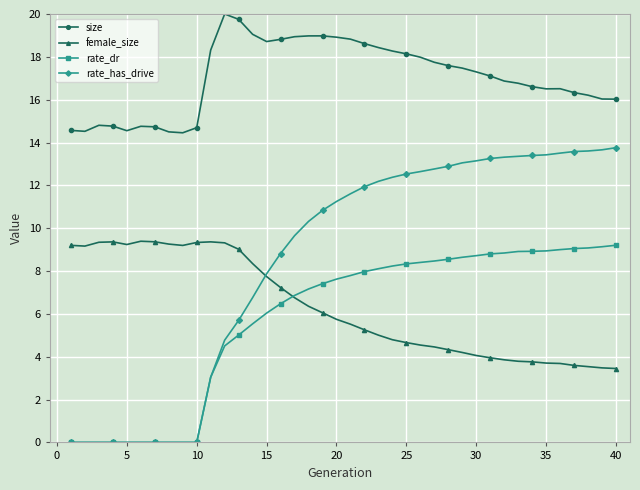

What is the average value of the rate_has_drive series?

8.5